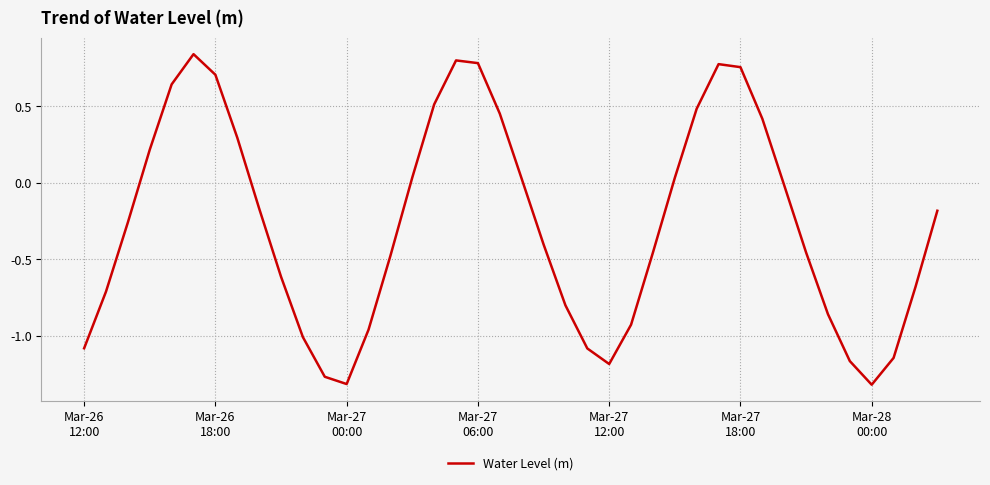

What is the difference between the maximum and minimum values?

2.2